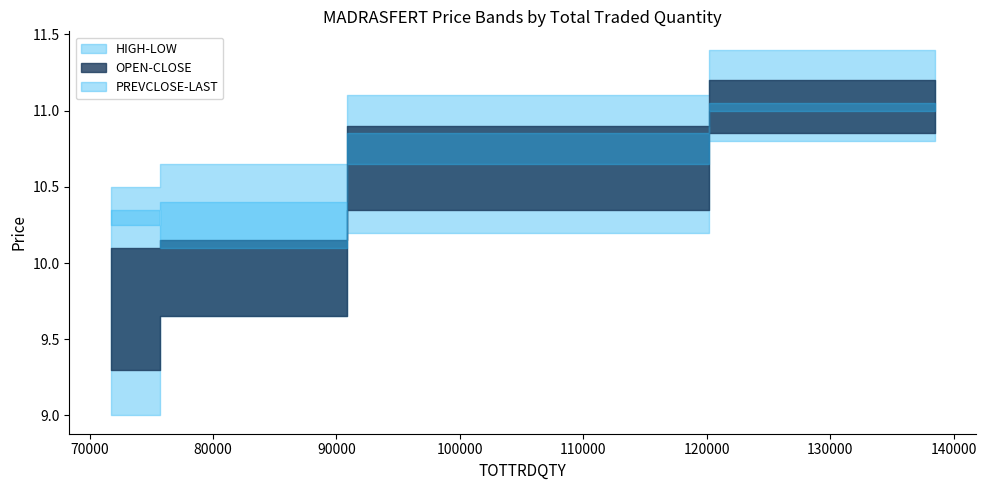

How many data points in OPEN are above 10?

2